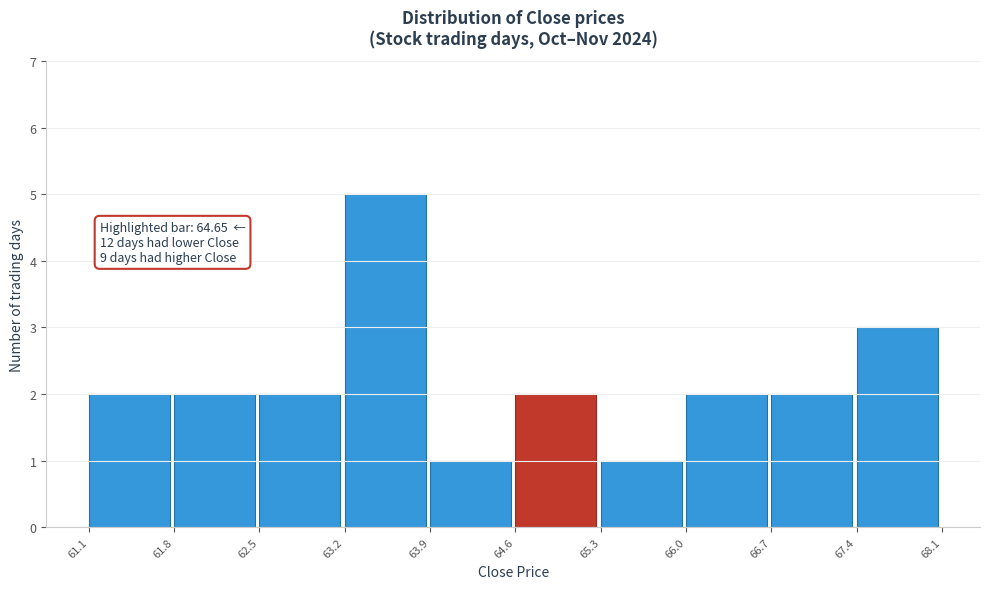

Which range on the x-axis has the tallest bar?

63.2 to 63.9